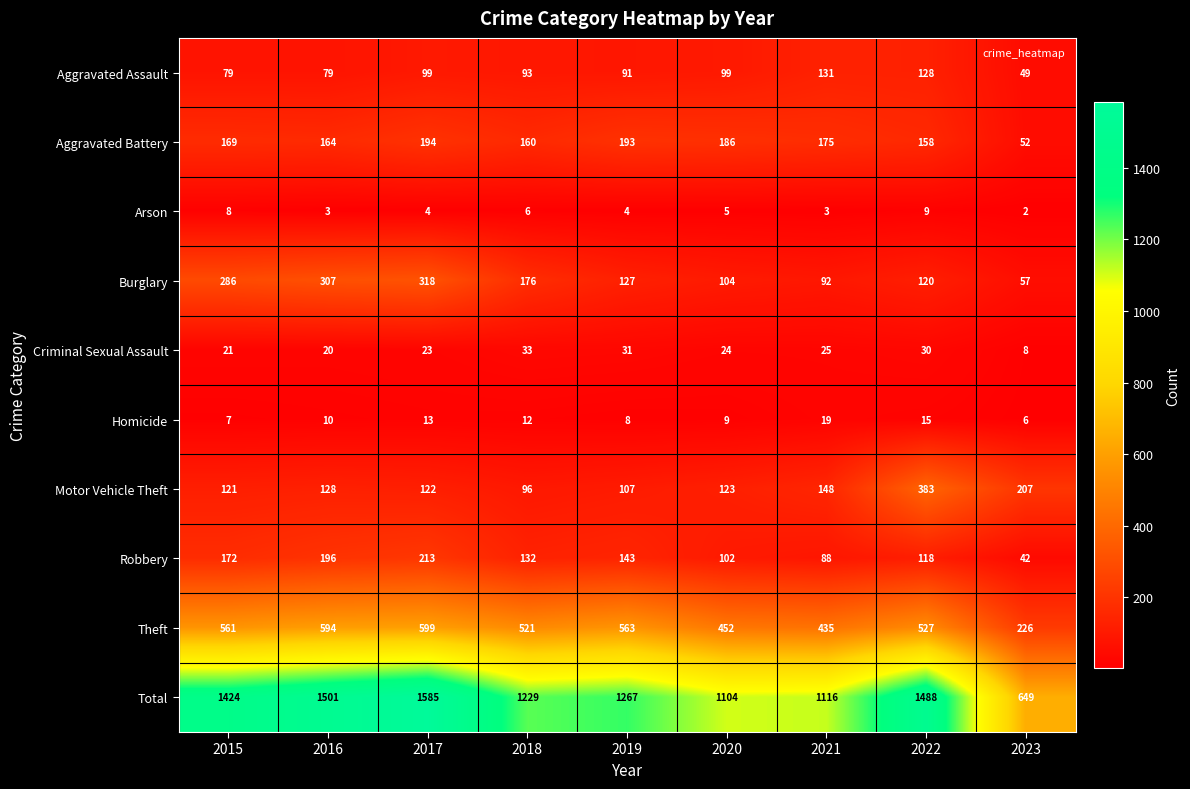

Is it true that Homicide equals 12 at 2018?

True